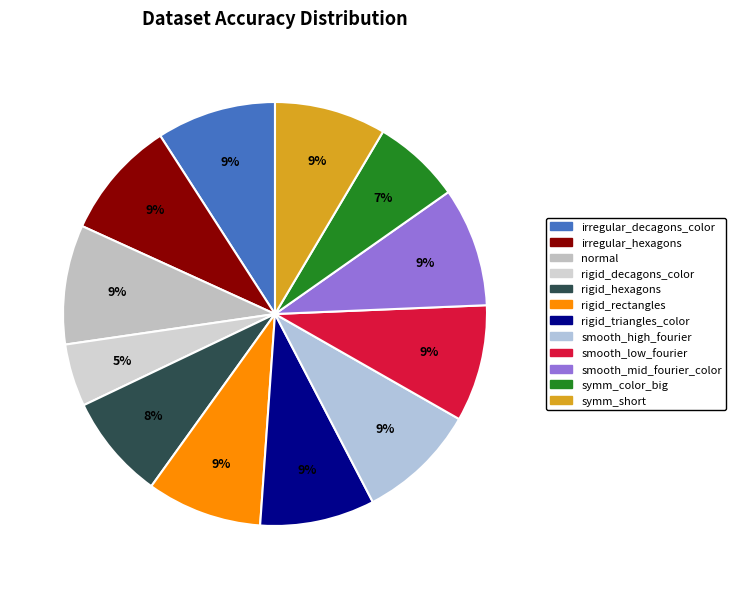

To the nearest percent, what is the difference between the largest and smallest slice percentages?

4%